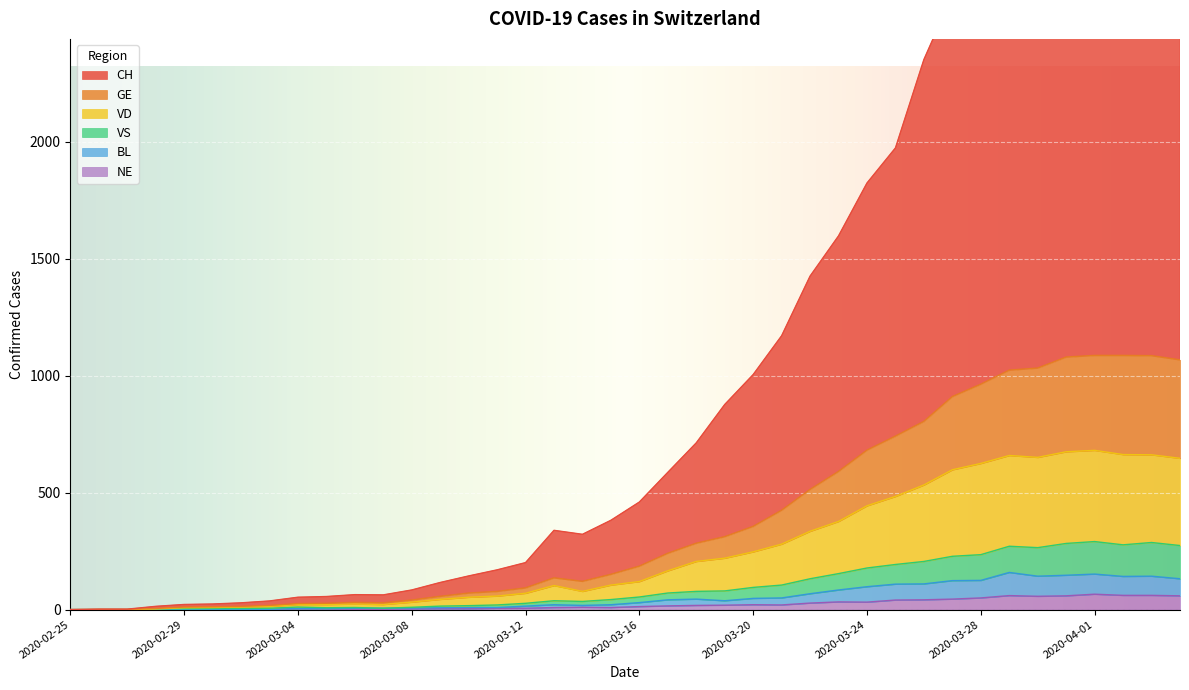

Which label corresponds to the smallest value in the chart?

2020-02-25